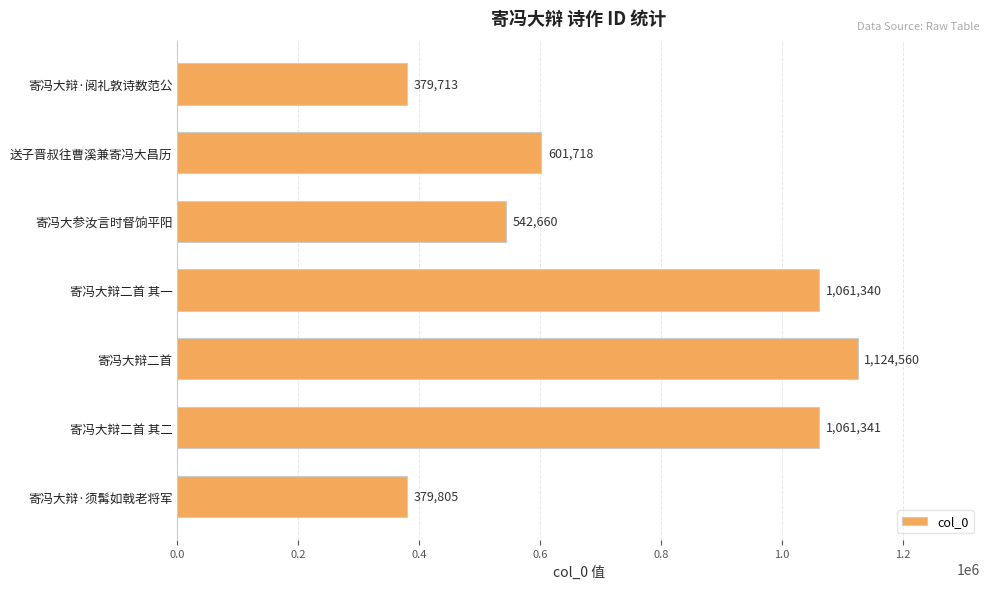

List the labels in order of value, largest first.

寄冯大辩二首, 寄冯大辩二首 其二, 寄冯大辩二首 其一, 送子晋叔往曹溪兼寄冯大昌历, 寄冯大参汝言时督饷平阳, 寄冯大辩·须髯如戟老将军, 寄冯大辩·阅礼敦诗数范公